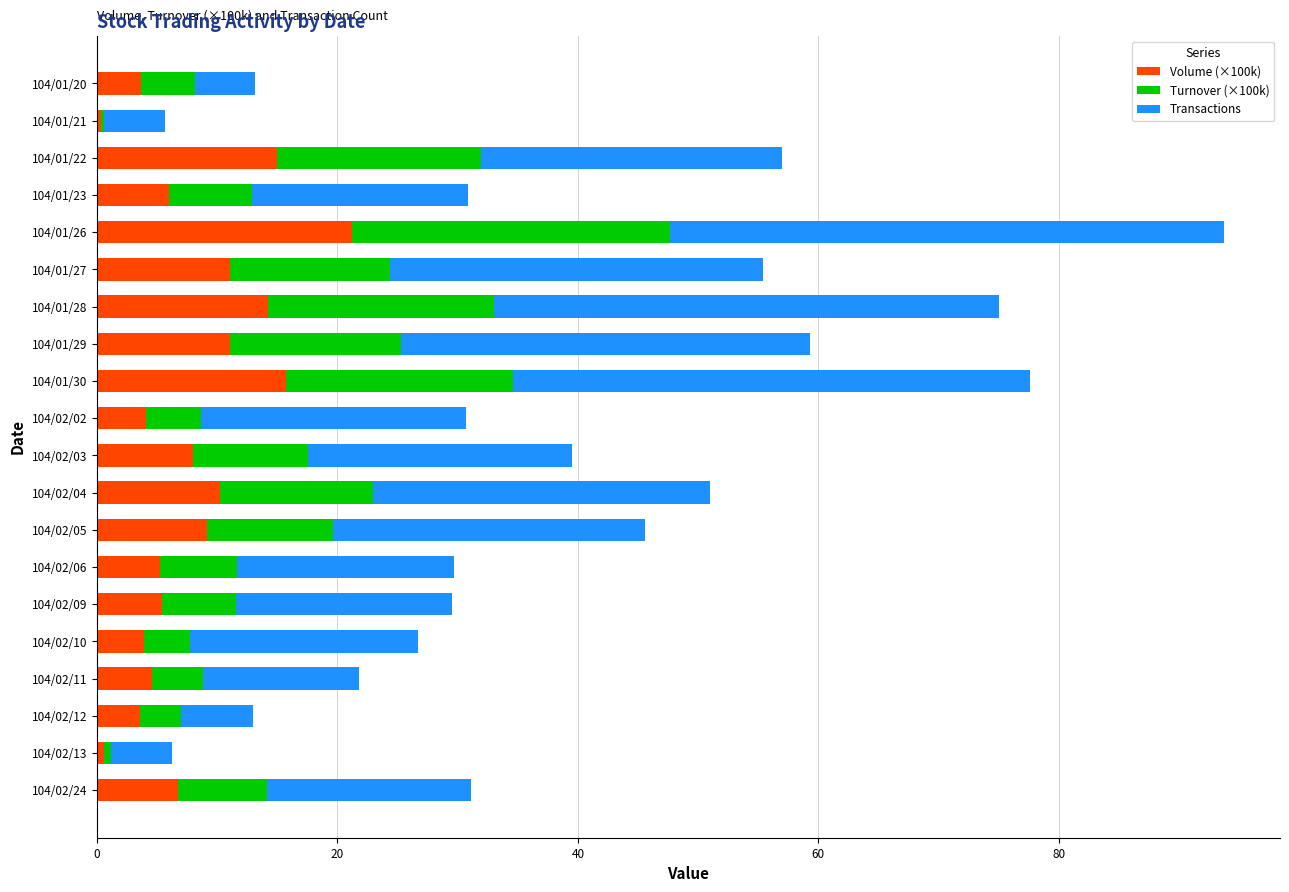

What is the total value across all series at 104/01/29?

59.3